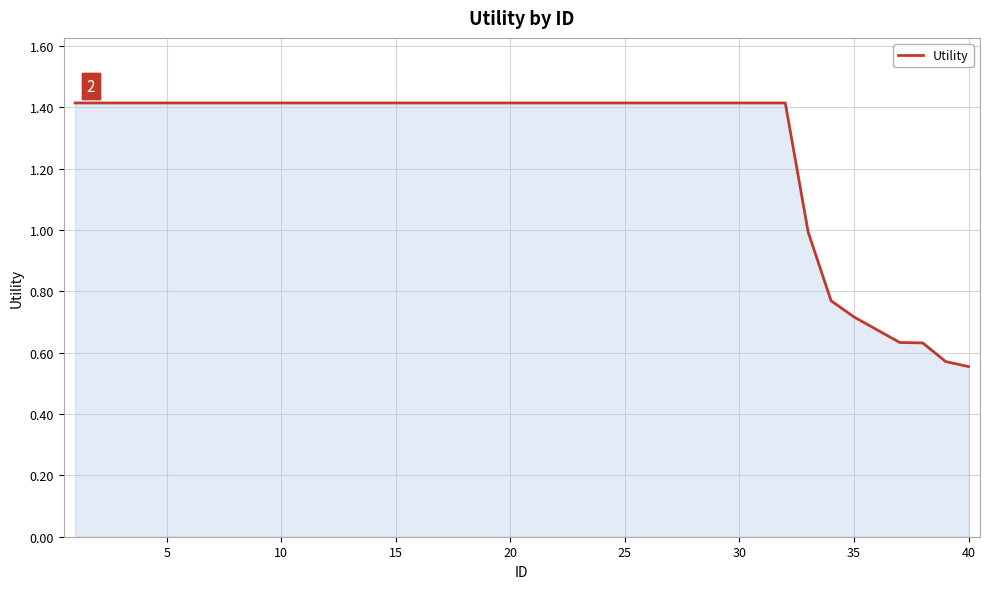

What is the maximum value shown in the chart?

1.4